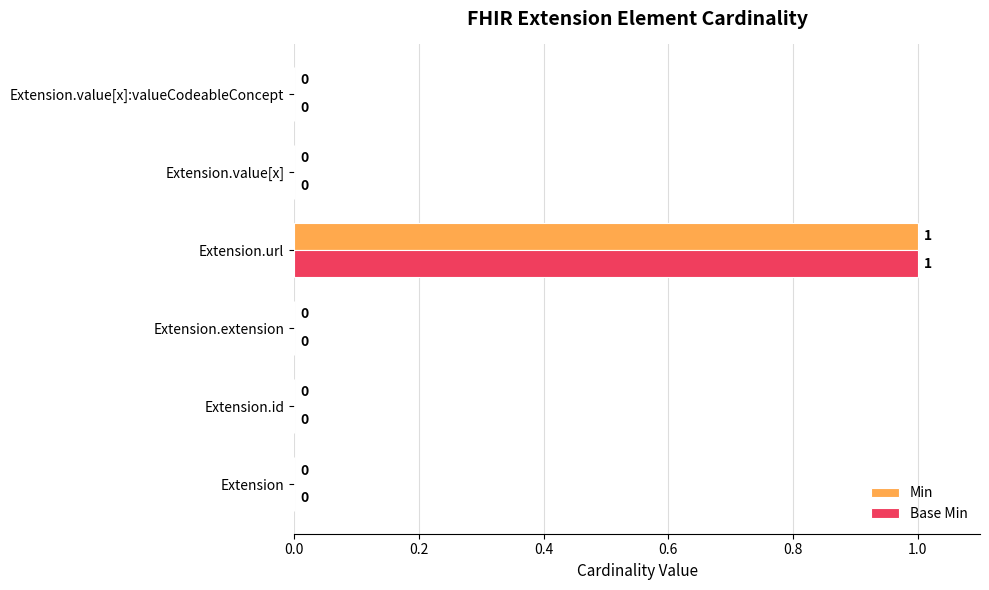

At which category does the chart reach its peak across all series?

Extension.url